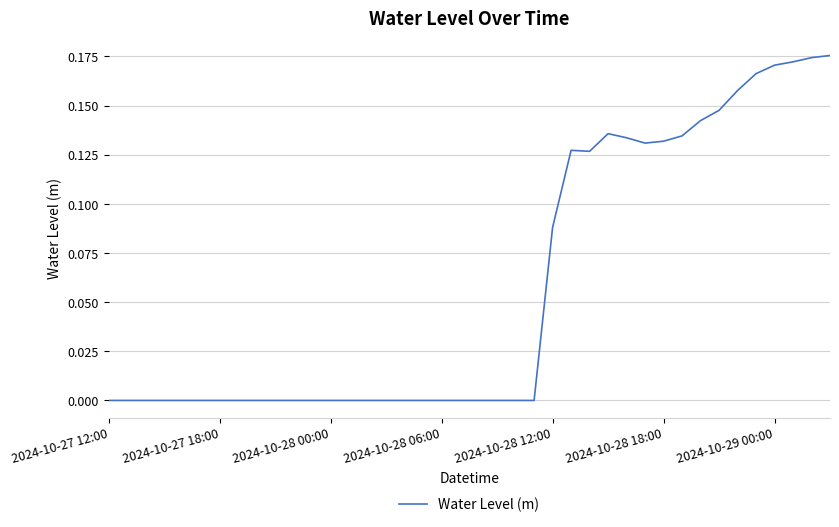

True or false: the data shows -0.0 at 2024-10-27 12:00.

True